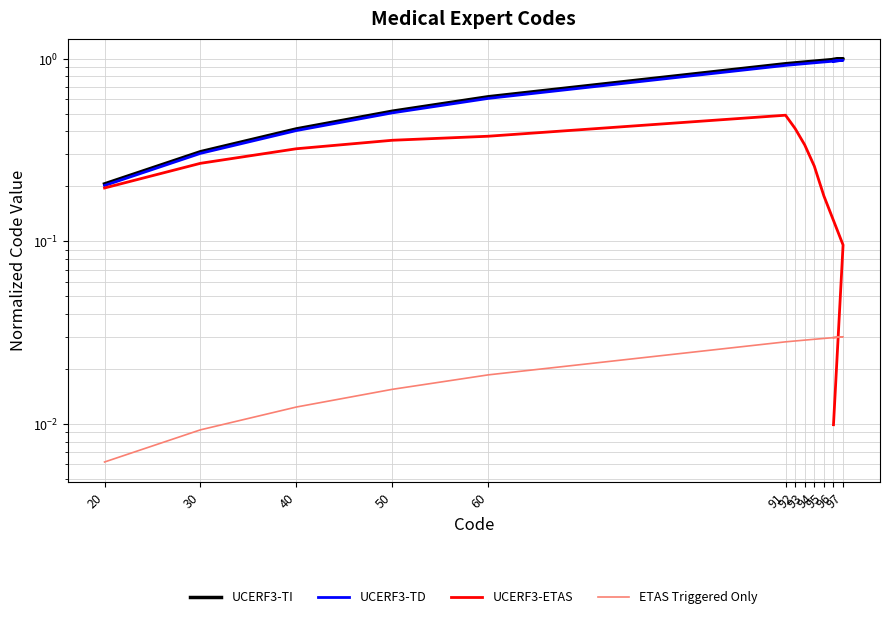

True or false: UCERF3-ETAS has more than 0 points higher than both neighbors.

True